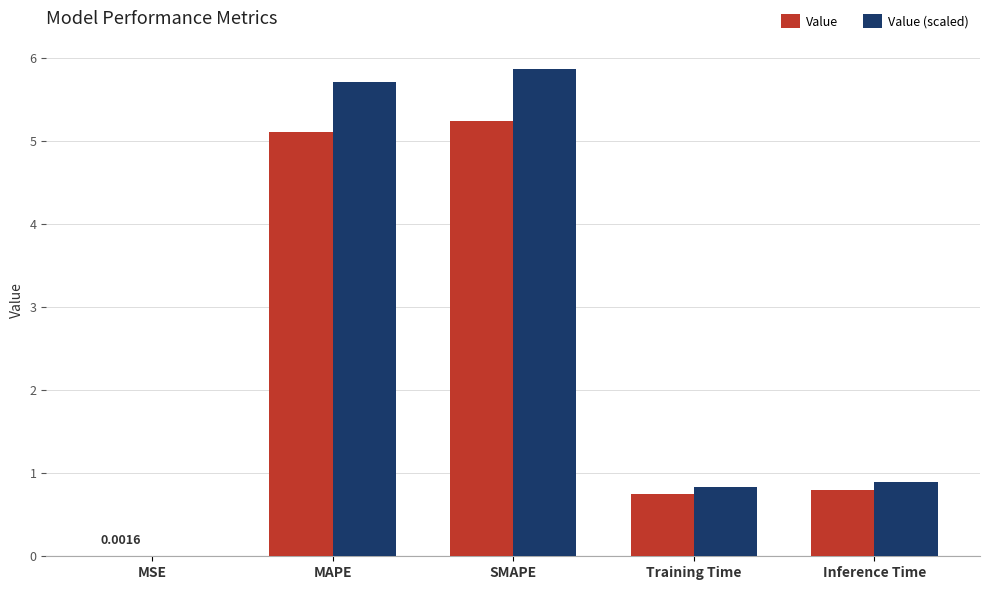

The value of Value at MAPE is 5.1. True or false?

True